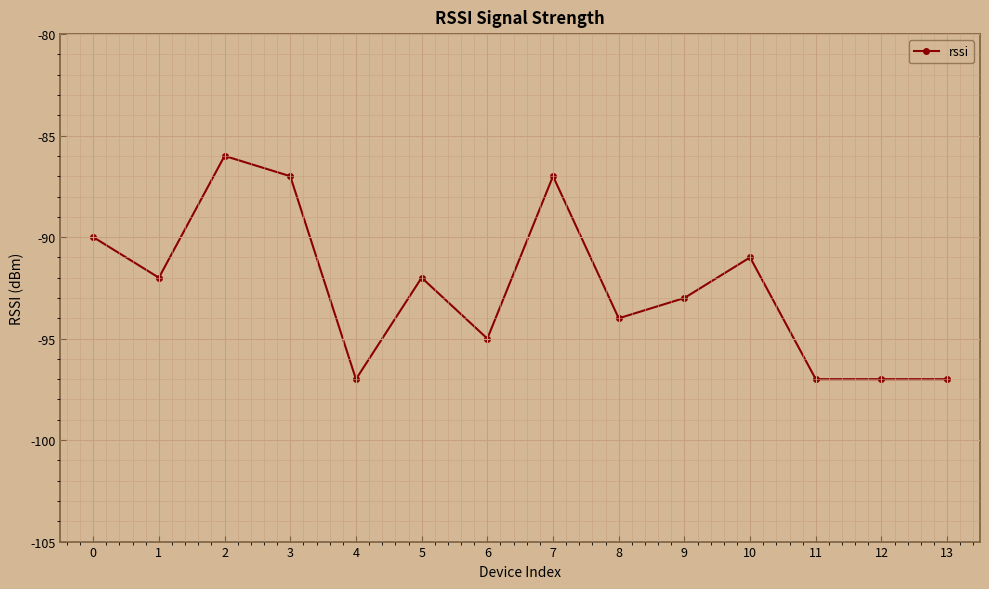

Count the number of categories in the chart.

14